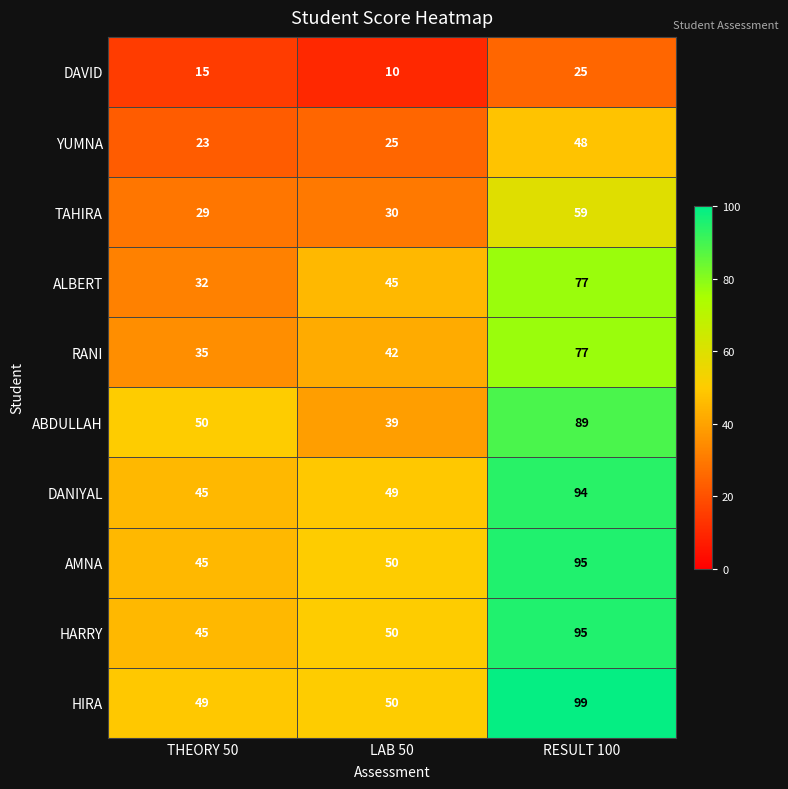

Reading left to right, transcribe all the data shown in this chart.

DAVID: THEORY 50=15	LAB 50=10	RESULT 100=25
YUMNA: THEORY 50=23	LAB 50=25	RESULT 100=48
TAHIRA: THEORY 50=29	LAB 50=30	RESULT 100=59
ALBERT: THEORY 50=32	LAB 50=45	RESULT 100=77
RANI: THEORY 50=35	LAB 50=42	RESULT 100=77
ABDULLAH: THEORY 50=50	LAB 50=39	RESULT 100=89
DANIYAL: THEORY 50=45	LAB 50=49	RESULT 100=94
AMNA: THEORY 50=45	LAB 50=50	RESULT 100=95
HARRY: THEORY 50=45	LAB 50=50	RESULT 100=95
HIRA: THEORY 50=49	LAB 50=50	RESULT 100=99